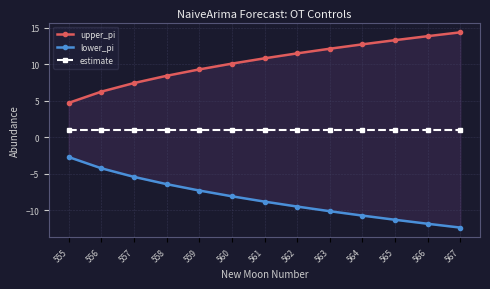

How many data points does each series have?

13